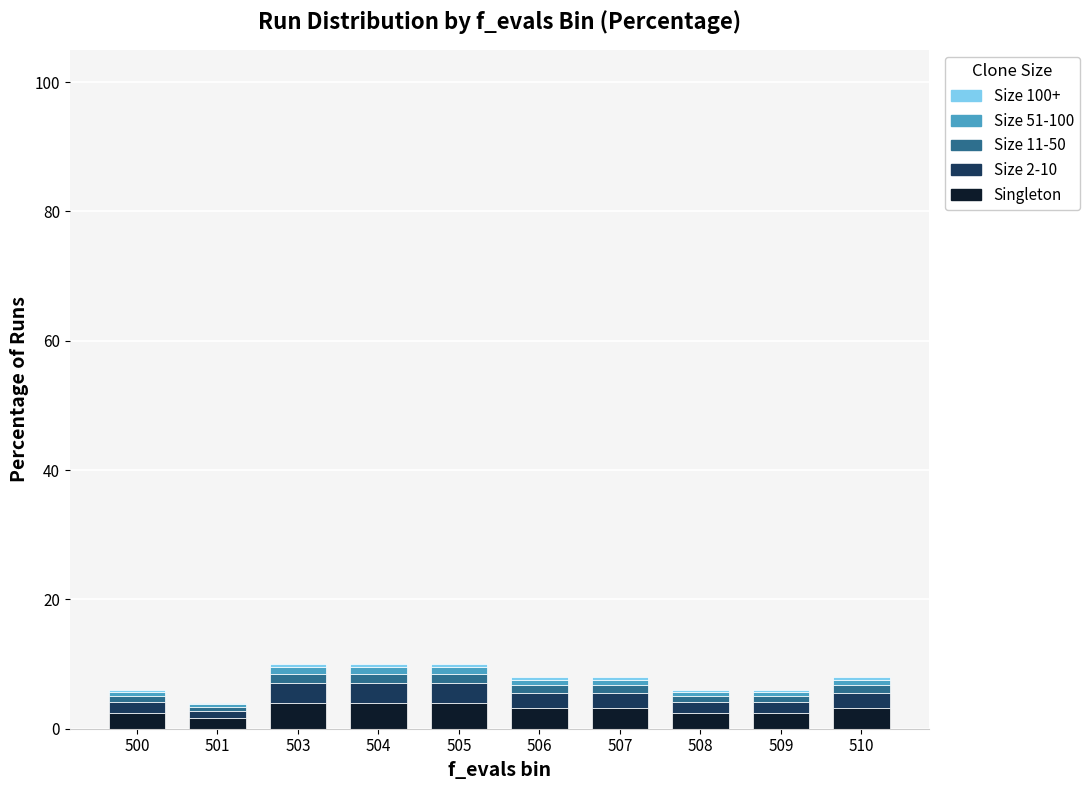

What is the highest value of the Singleton series?

4.0